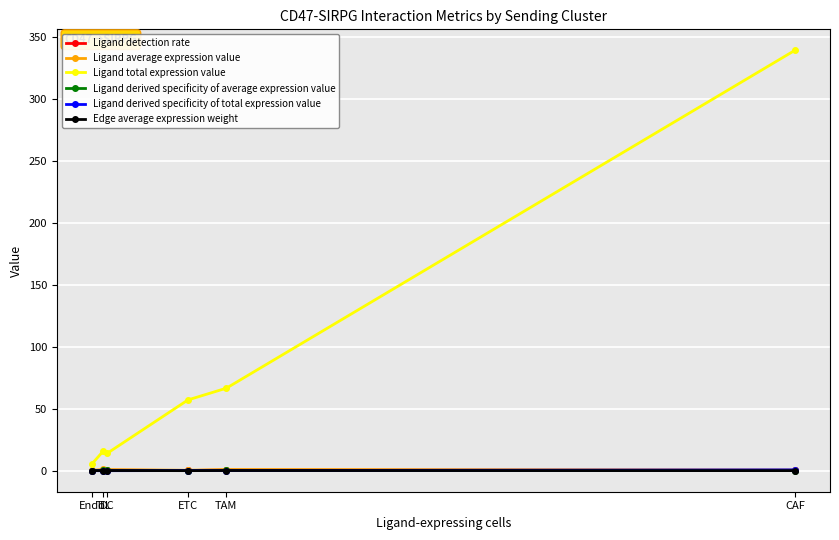

True or false: Edge average expression weight has a value of 0.1 at ETC.

True